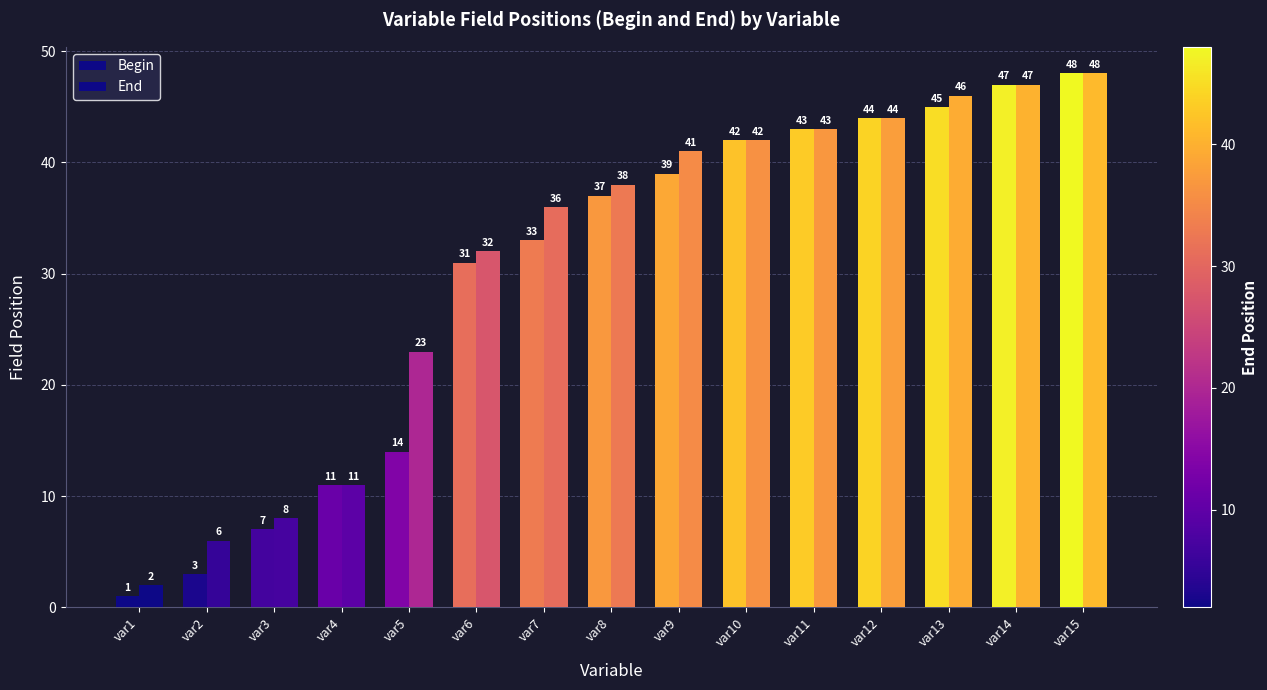

What is the difference between the highest and lowest values at var8?

1